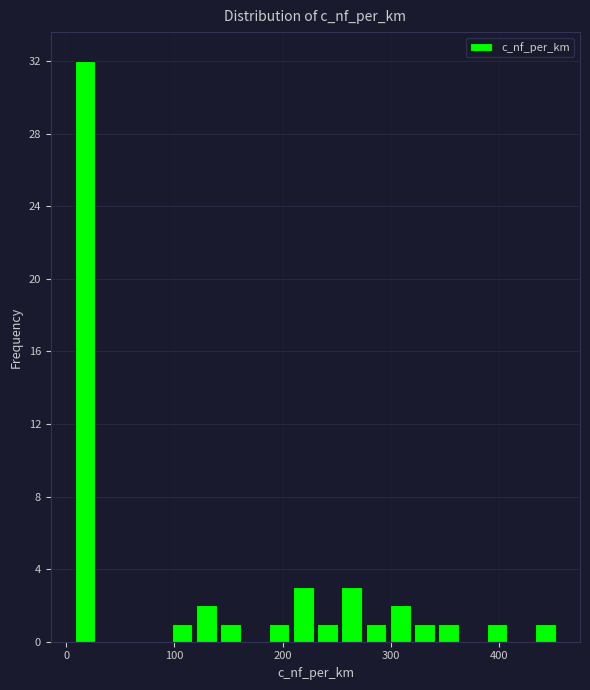

Around what value on the x-axis is the tallest bar? Give the approximate position of its centre, as read against the axis.

20